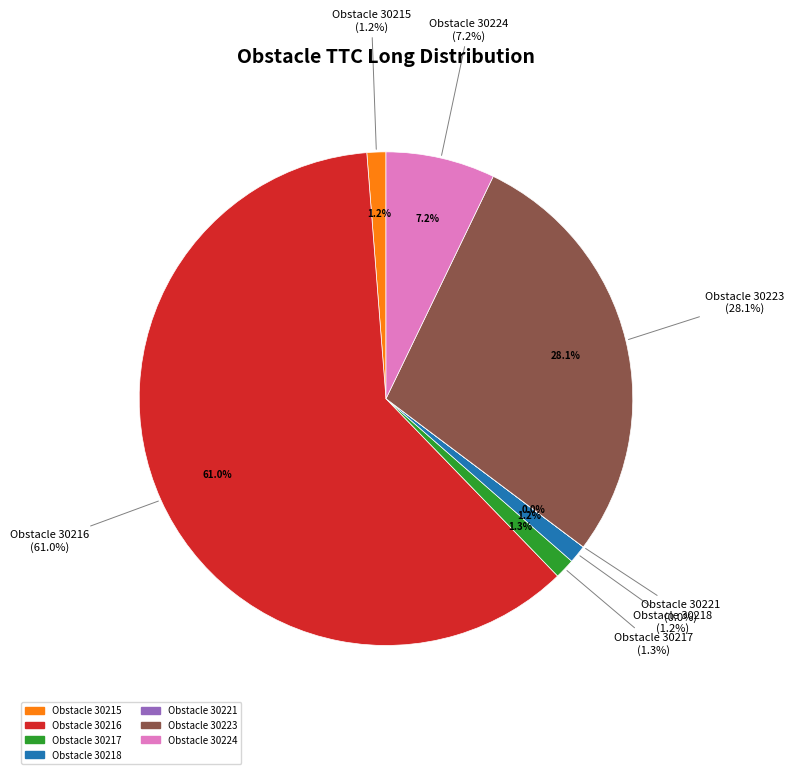

Between 30218 and 30224, which is larger?

30224